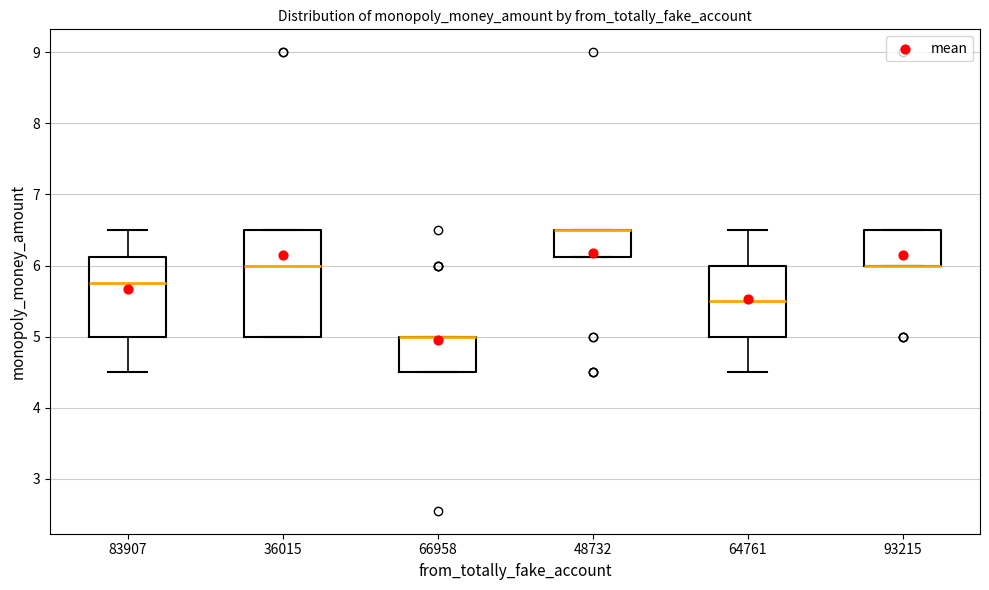

Comparing the boxes themselves (not the whiskers), which one is the tallest?

36015